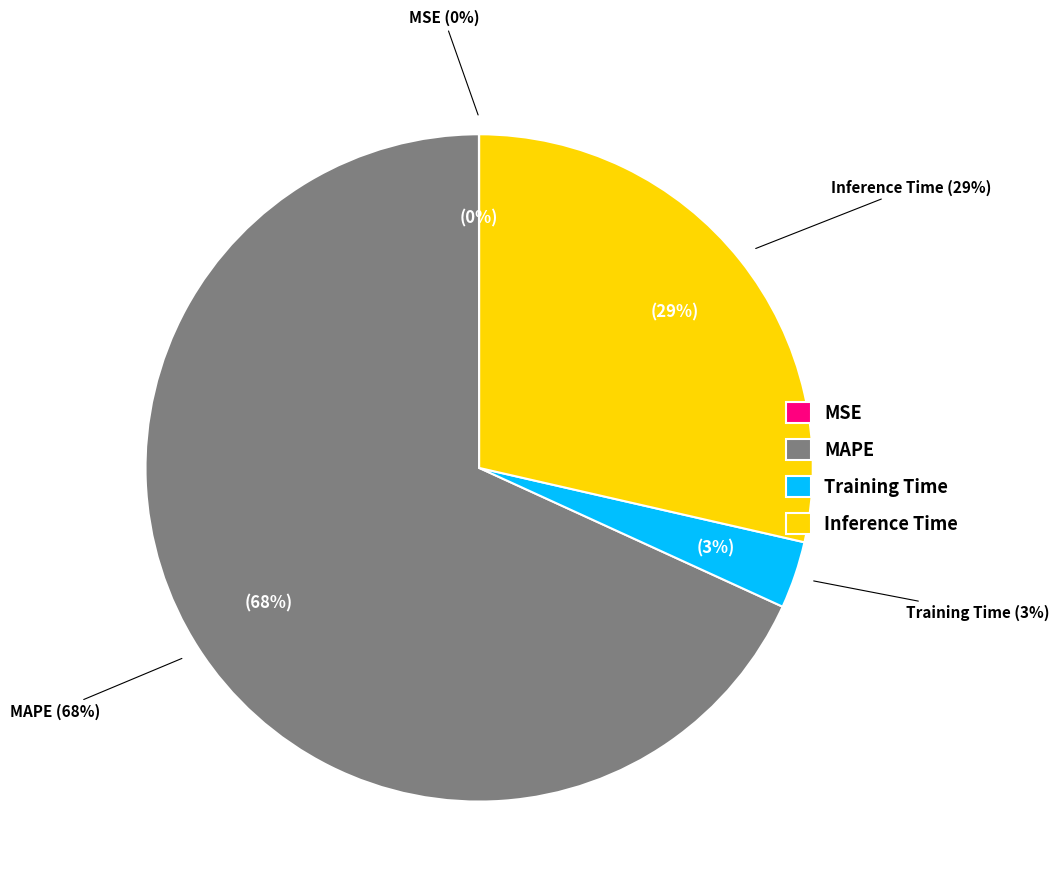

How many slices are in this pie chart?

4